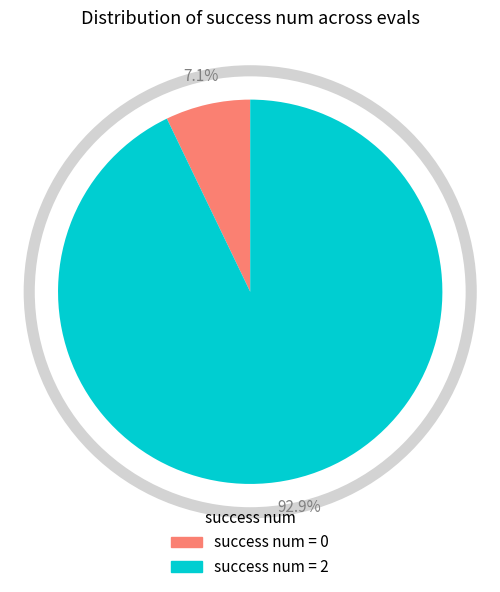

To the nearest percent, what is the average slice percentage?

50%